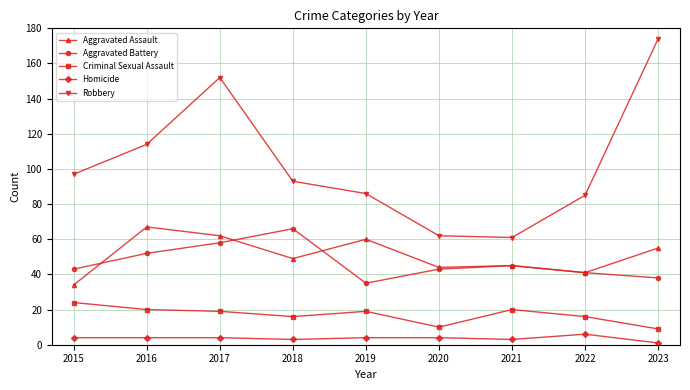

At which label does Robbery reach its peak?

2023